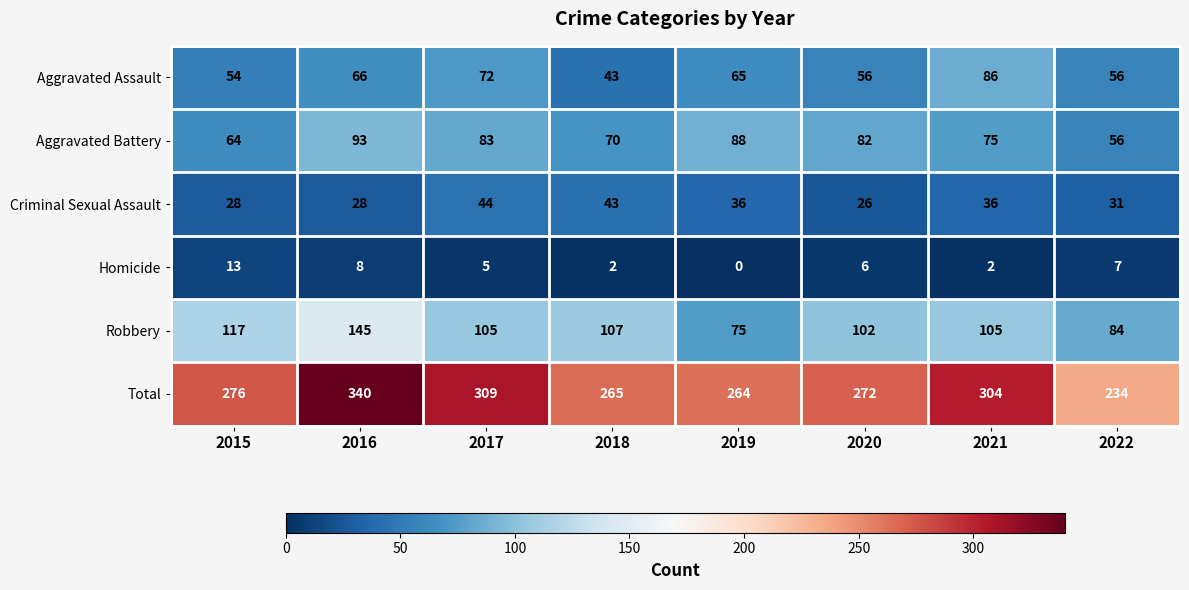

How many series are shown in this chart?

6